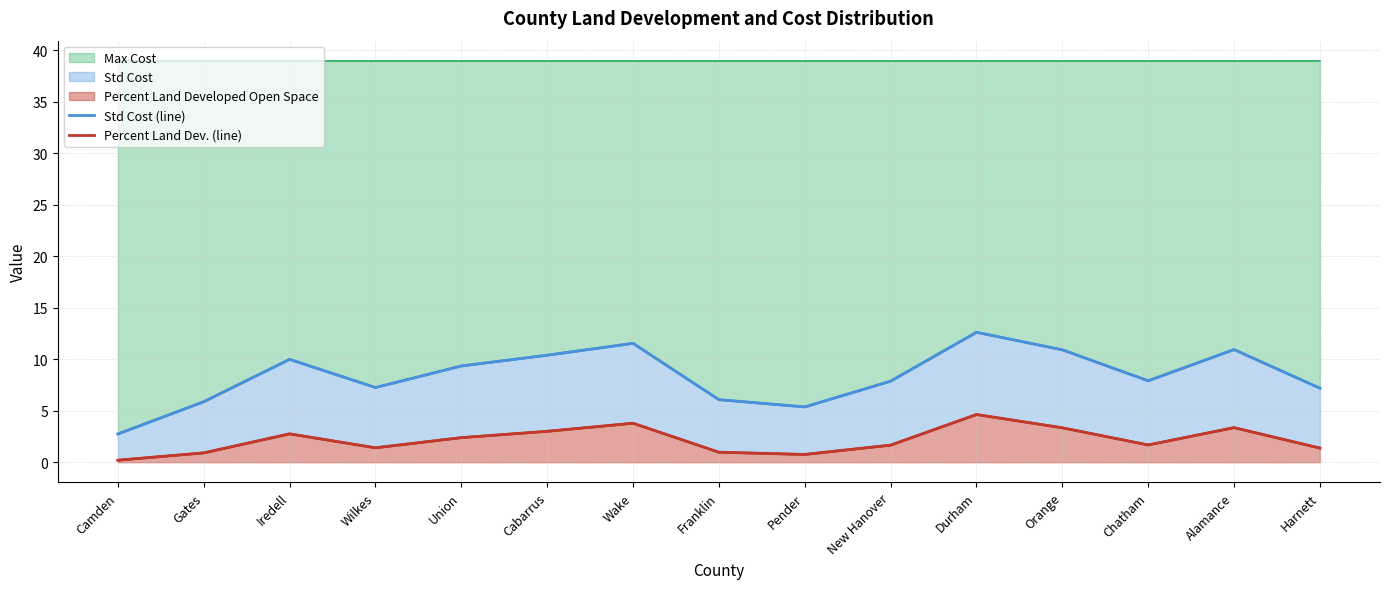

What is the sum of the Std Cost (line) values at Iredell and New Hanover?

17.9